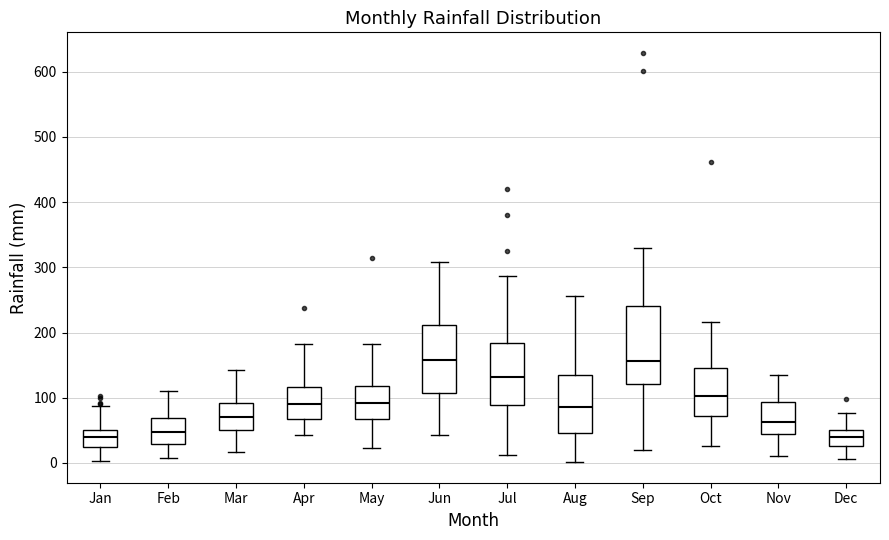

Where is the upper edge of the box for Jan on the y-axis? The values are not printed on the chart, so give them approximately, as read against the axis.

50